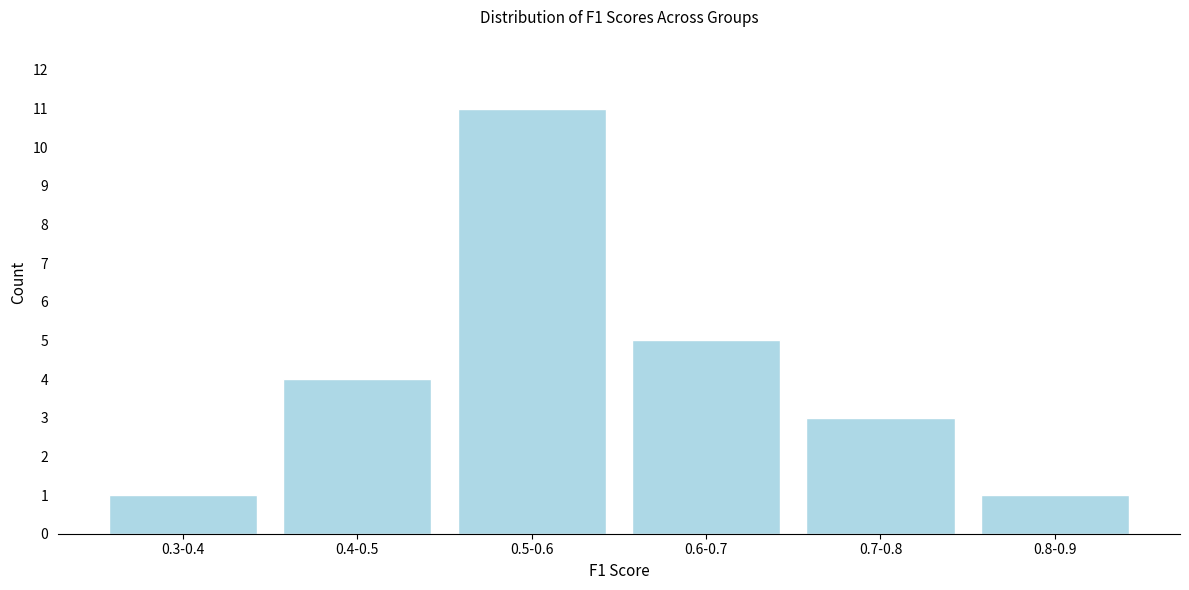

Reading right to left, transcribe all the data shown in this chart.

1	3	5	11	4	1